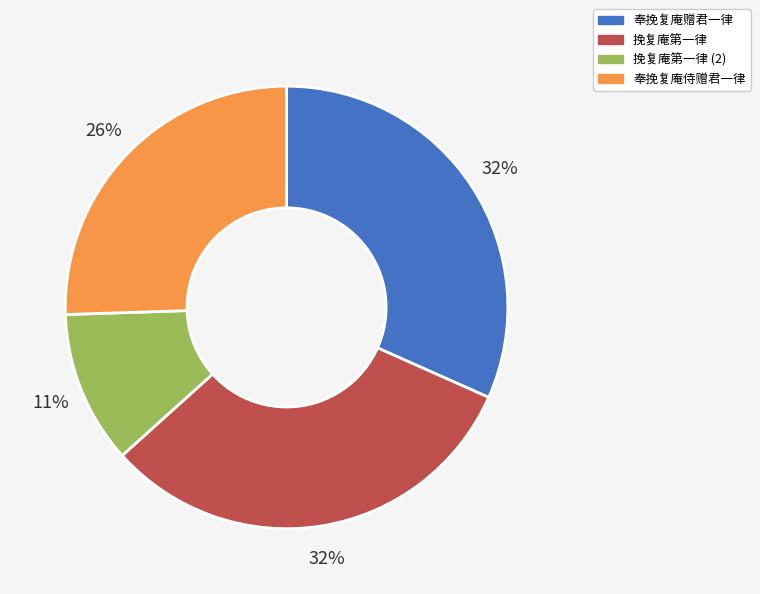

What percentage is the 挽复庵第一律 slice, to the nearest percent?

32%